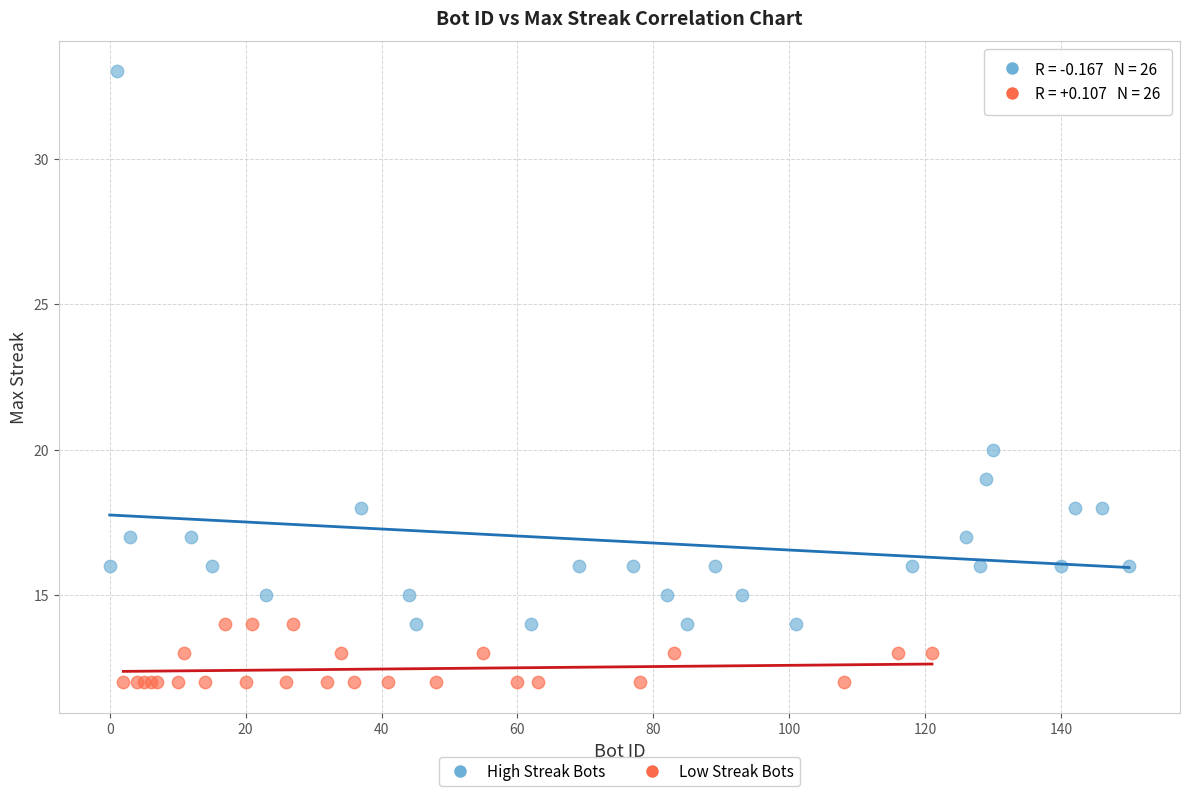

What are all the series names shown in the legend?

High Streak Bots, Low Streak Bots